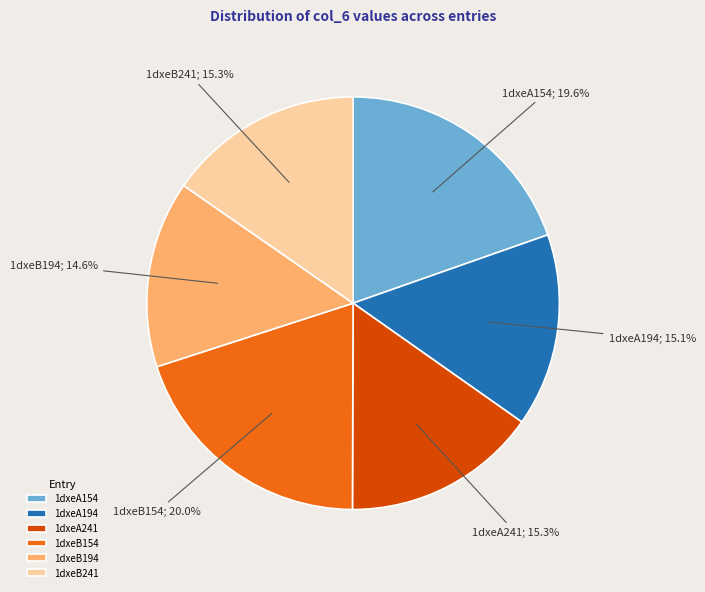

To the nearest percent, what portion does 1dxeA241 represent?

15%